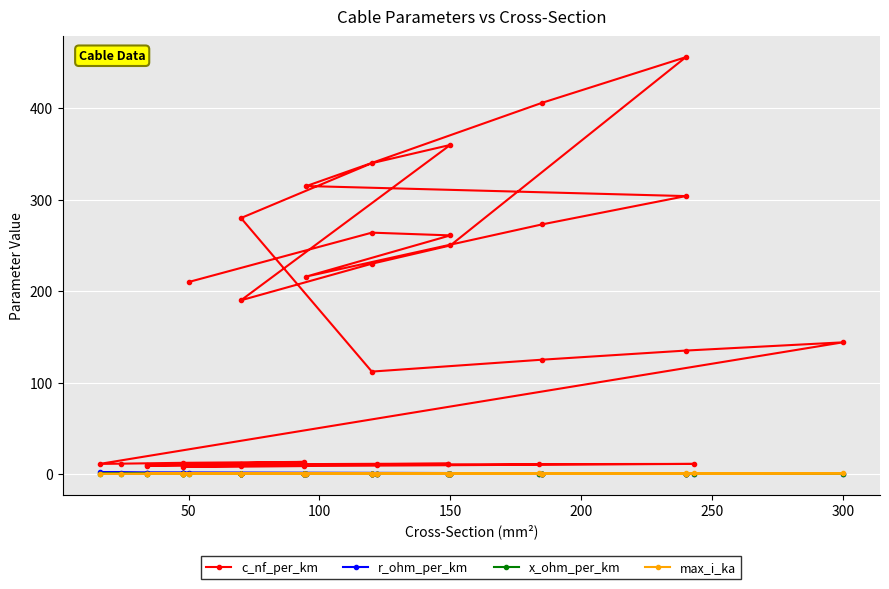

Which series has the largest total across all categories?

c_nf_per_km